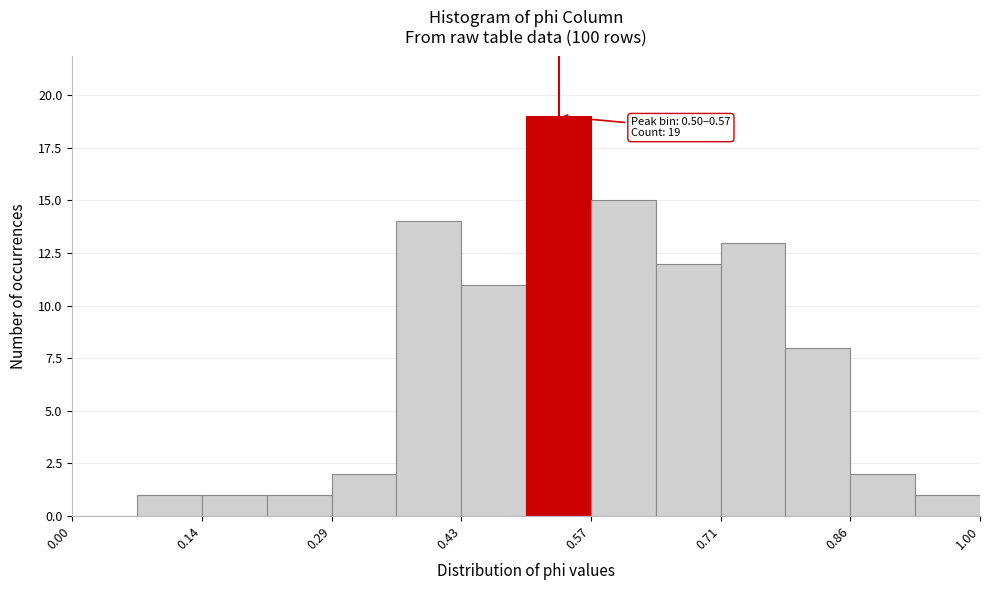

Around what value on the x-axis is the tallest bar? Give the approximate position of its centre, as read against the axis.

0.54